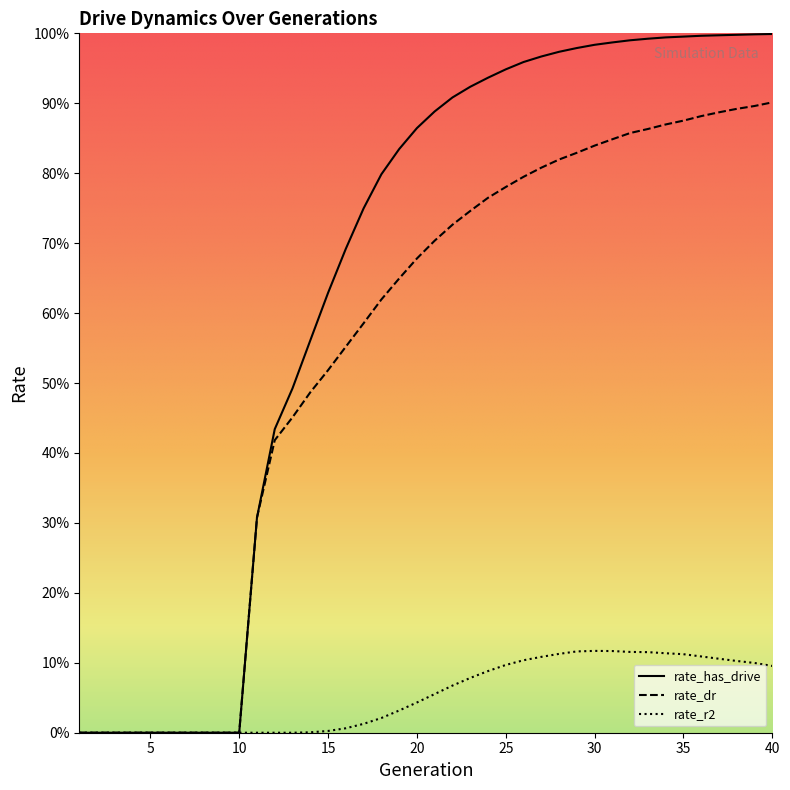

Which series has the widest spread of values?

rate_has_drive